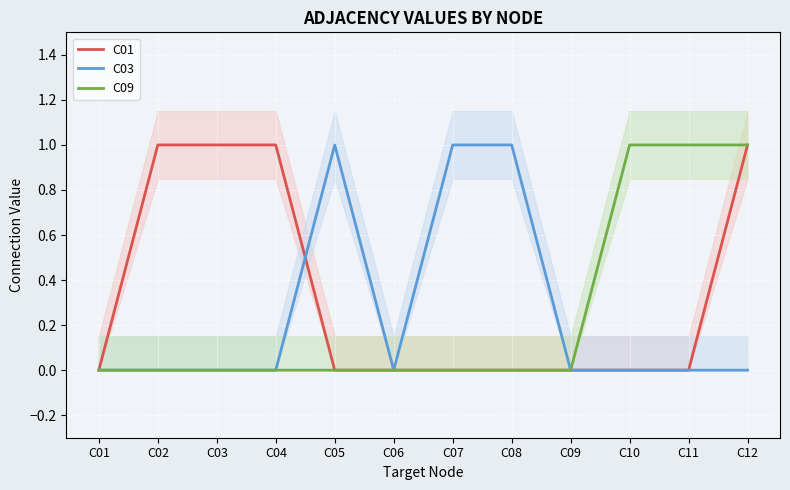

How many values in the C01 series exceed 0?

4